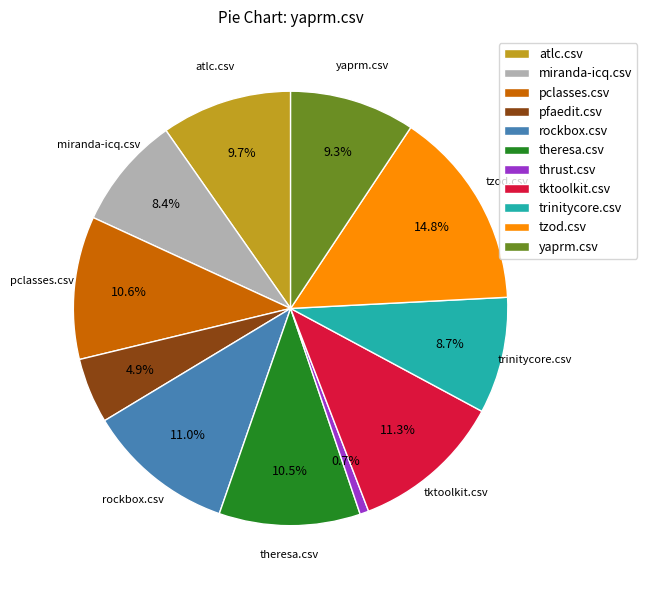

Does miranda-icq.csv account for over 50% of the chart?

No